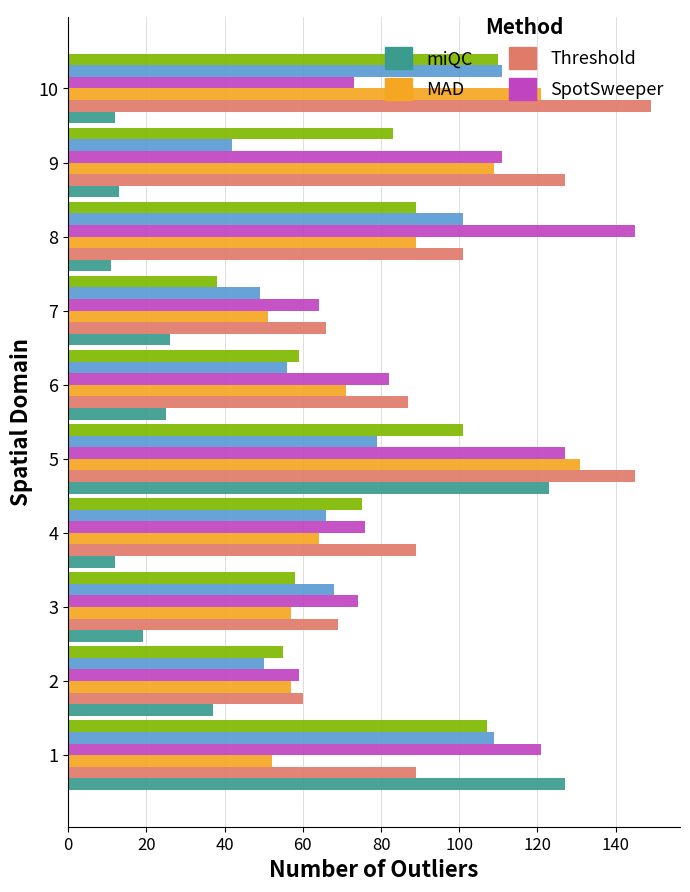

What is the total value across all series at 7?

294